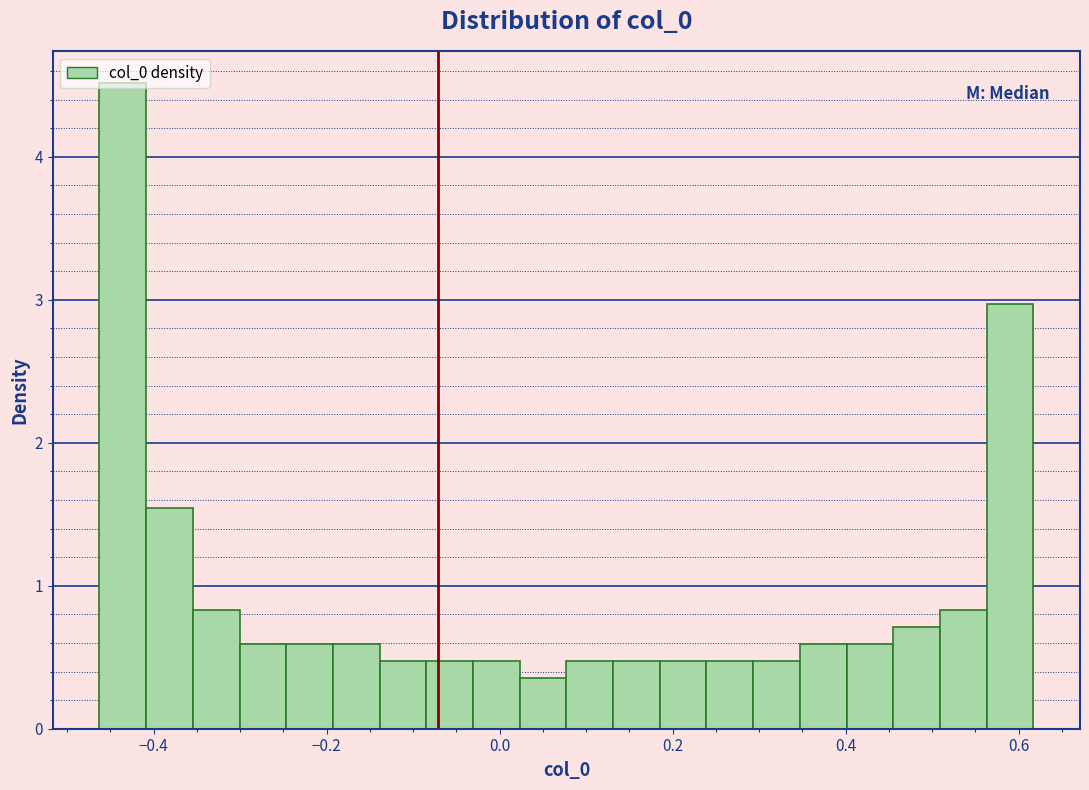

Around what value on the x-axis is the tallest bar? Give the approximate position of its centre, as read against the axis.

-0.44